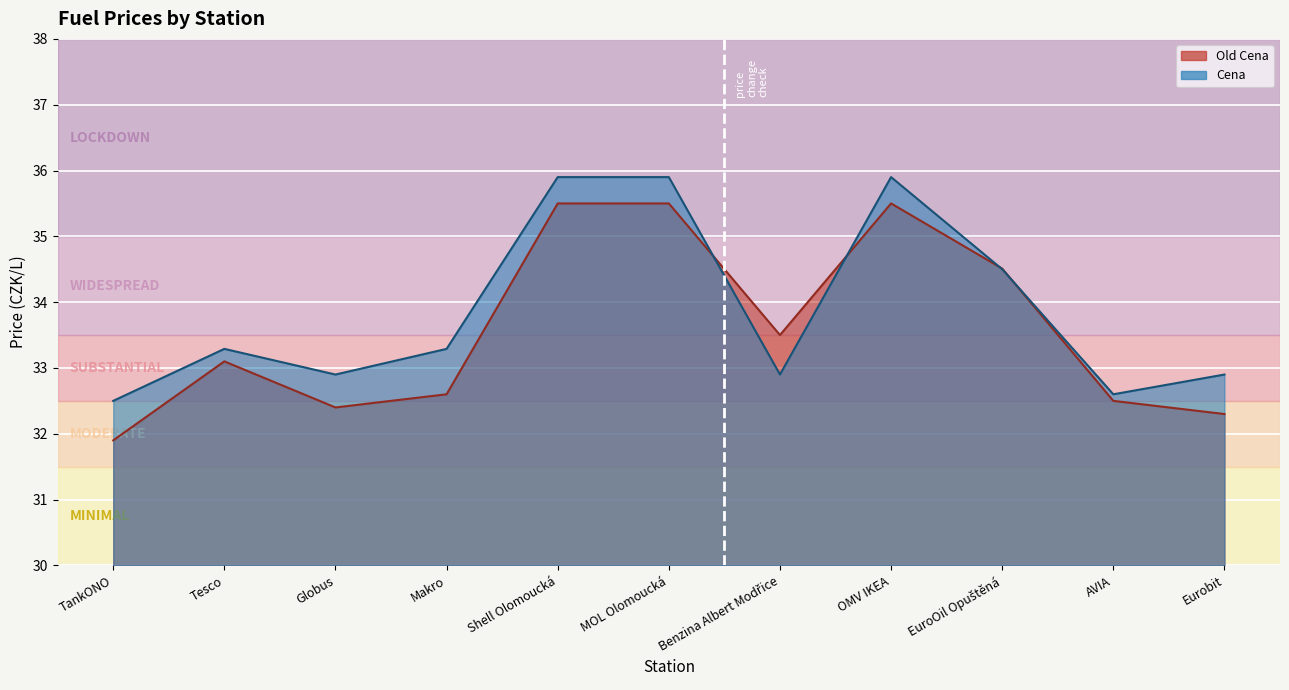

Reading left to right, transcribe all the data shown in this chart.

Old Cena: TankONO=31.9	Tesco=33.1	Globus=32.4	Makro=32.6	Shell Olomoucká=35.5	MOL Olomoucká=35.5	Benzina Albert Modřice=33.5	OMV IKEA=35.5	EuroOil Opuštěná=34.5	AVIA=32.5	Eurobit=32.3
Cena: TankONO=32.5	Tesco=33.3	Globus=32.9	Makro=33.3	Shell Olomoucká=35.9	MOL Olomoucká=35.9	Benzina Albert Modřice=32.9	OMV IKEA=35.9	EuroOil Opuštěná=34.5	AVIA=32.6	Eurobit=32.9